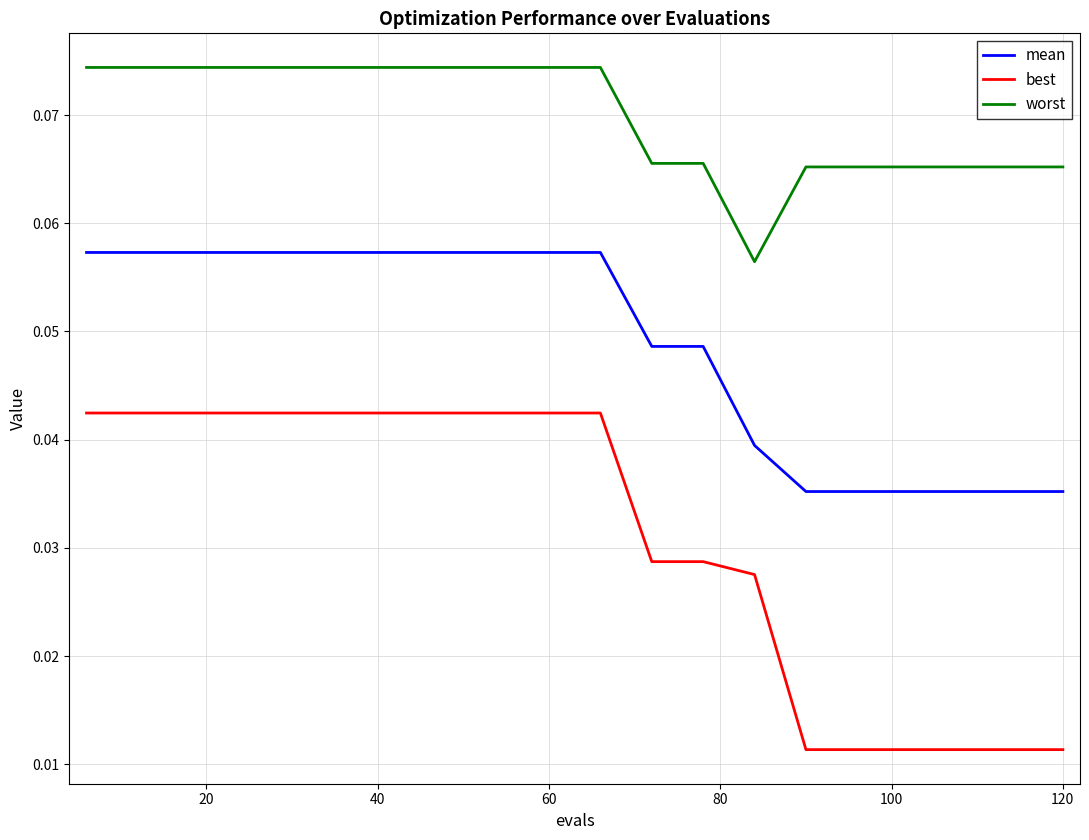

How many mean values are between 0 and 1?

20